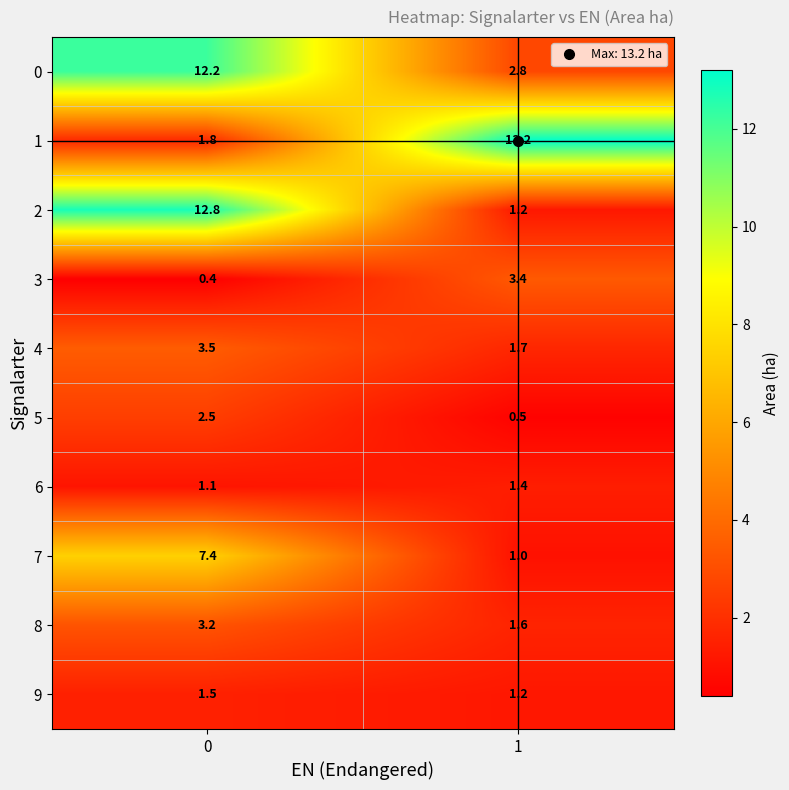

What is the sum of the 9 values at 0 and 1?

2.7